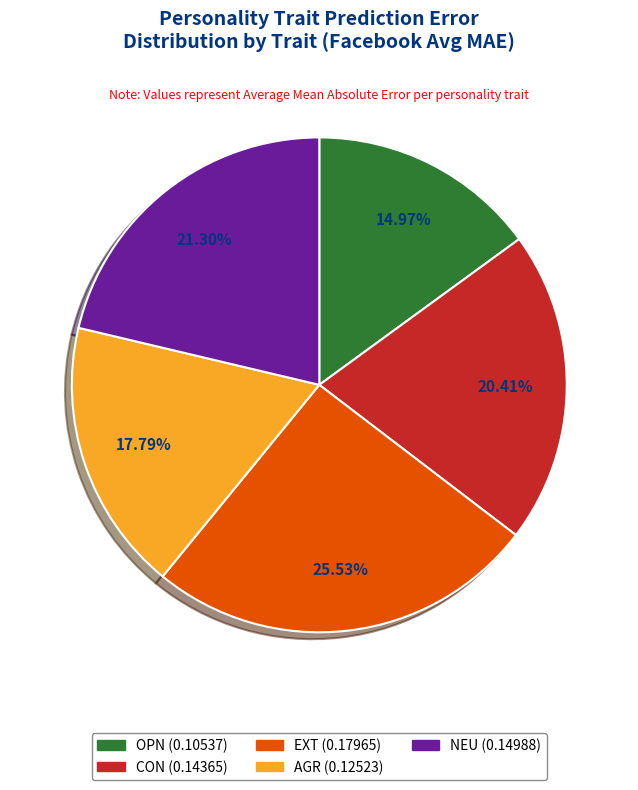

What percentage is the EXT slice, to the nearest percent?

26%